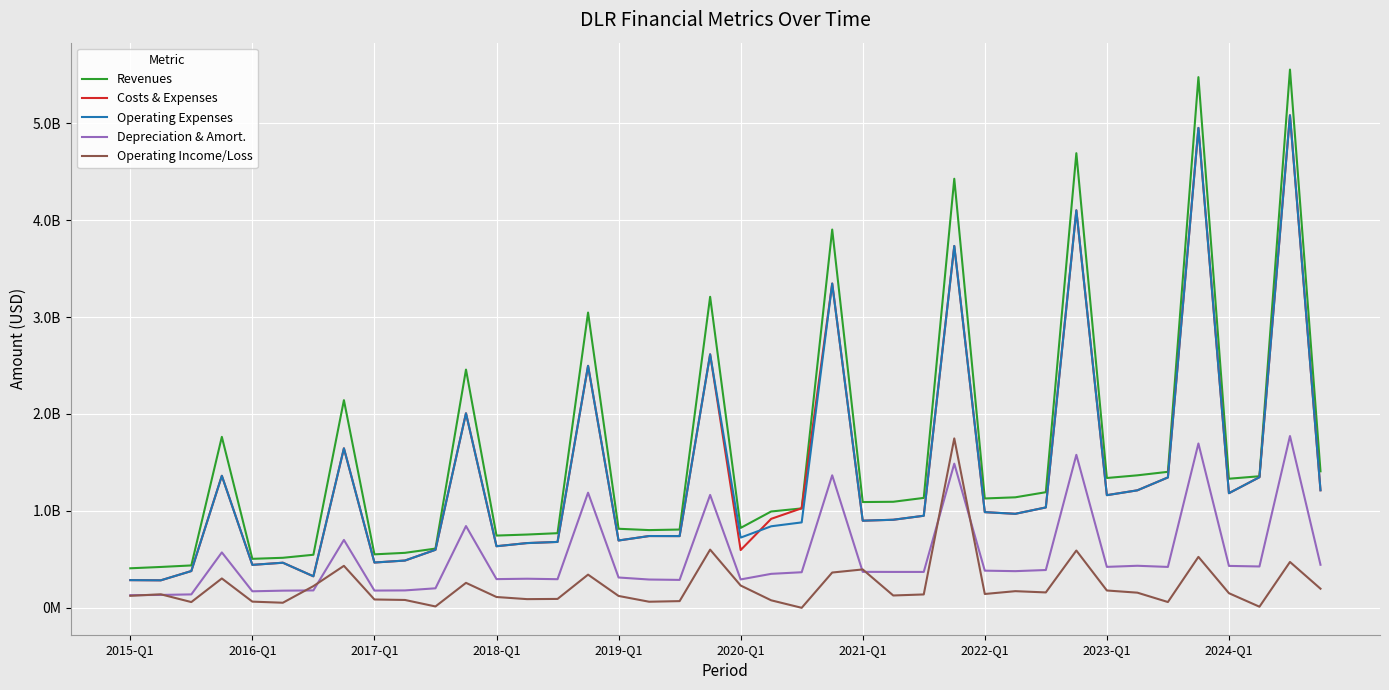

What are all the series names shown in the legend?

Revenues, Costs & Expenses, Operating Expenses, Depreciation & Amort., Operating Income/Loss